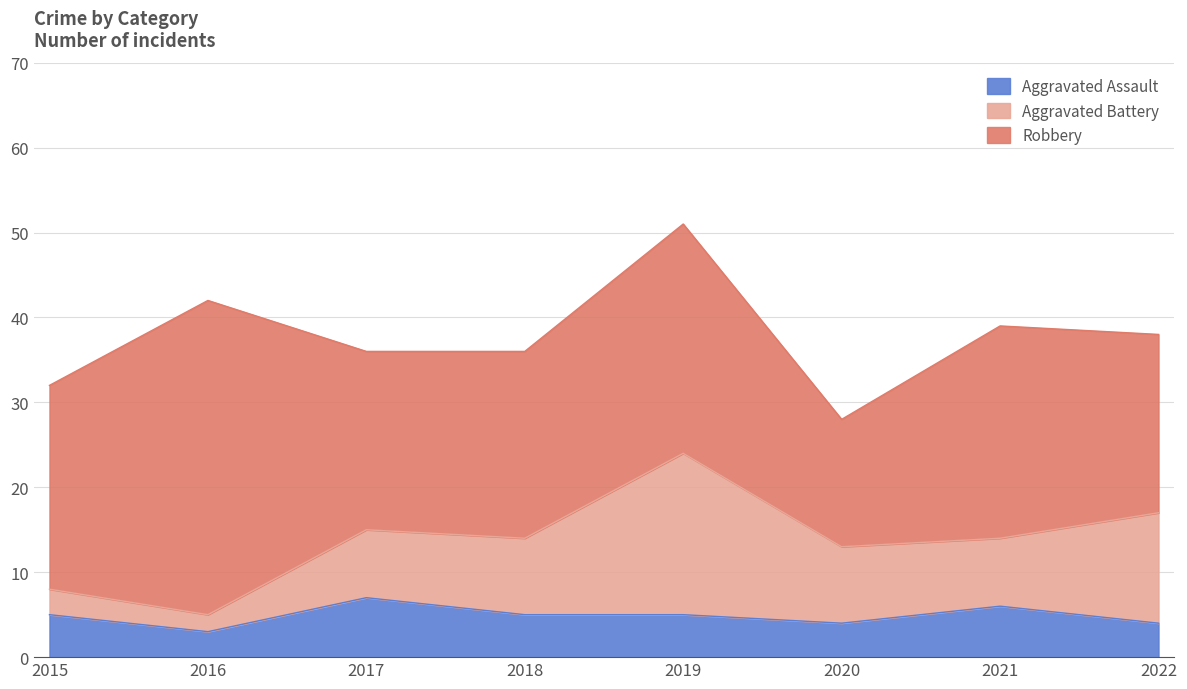

What is the sum of all Robbery values?

192